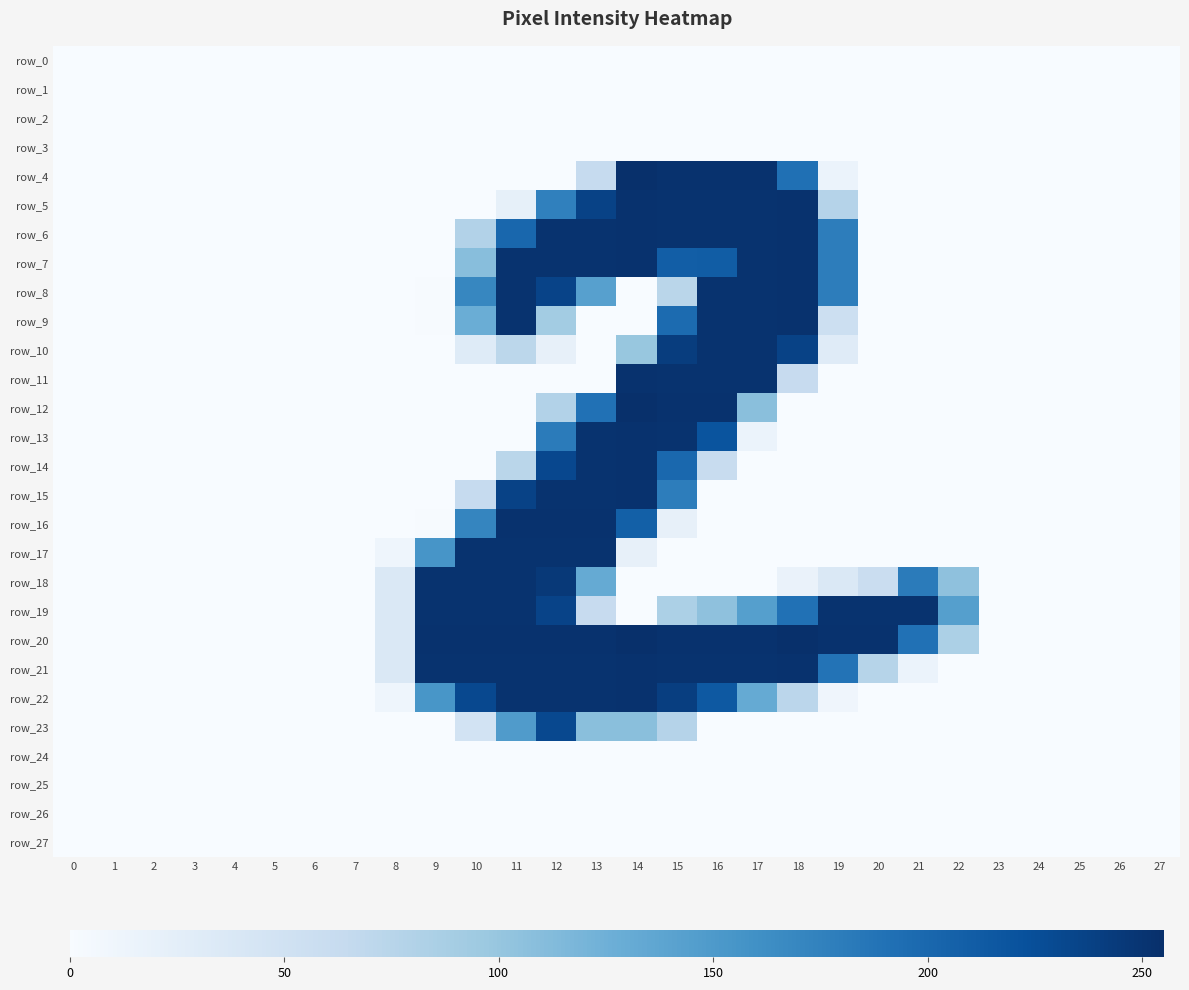

Which has a higher value, 16 or 10?

16